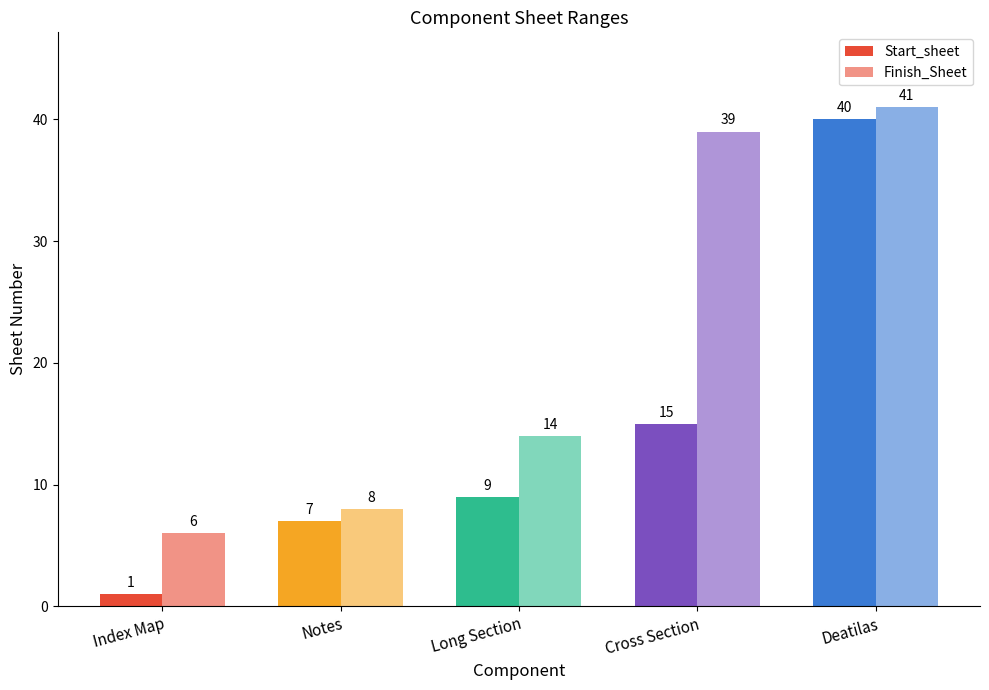

What is the difference between the Finish_Sheet values at Cross Section and Notes?

31